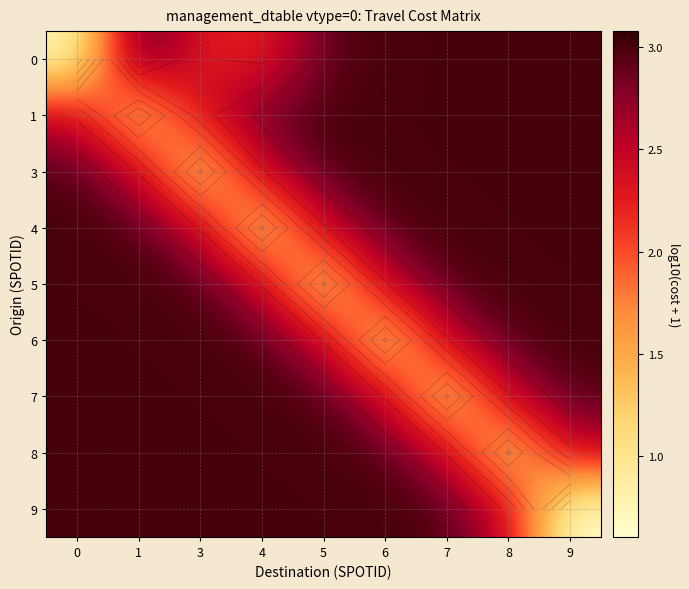

Rank the categories by 3 value from highest to lowest.

8, 9, 7, 6, 5, 0, 1, 4, 3